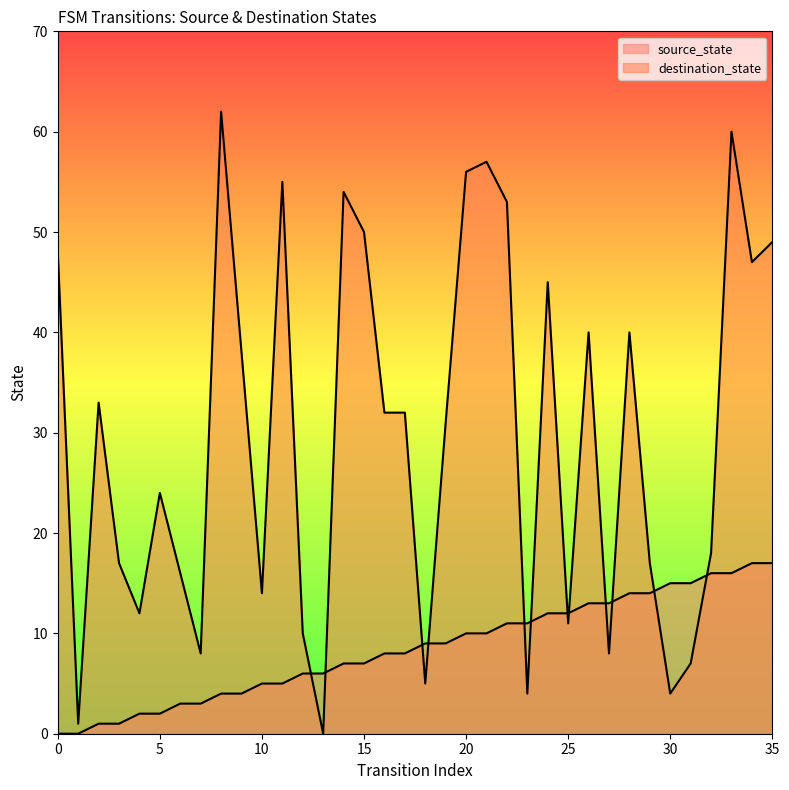

Is the value of destination_state at 27 greater than the value of source_state at 0?

Yes